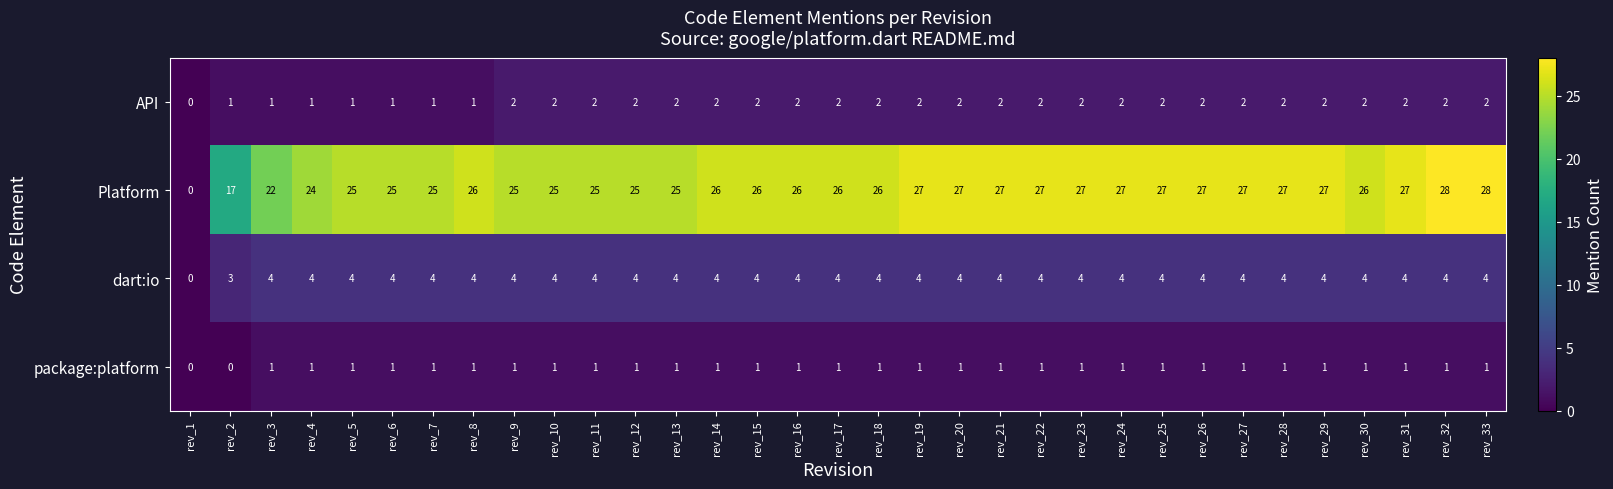

Is it true that API equals 1 at rev_27?

False